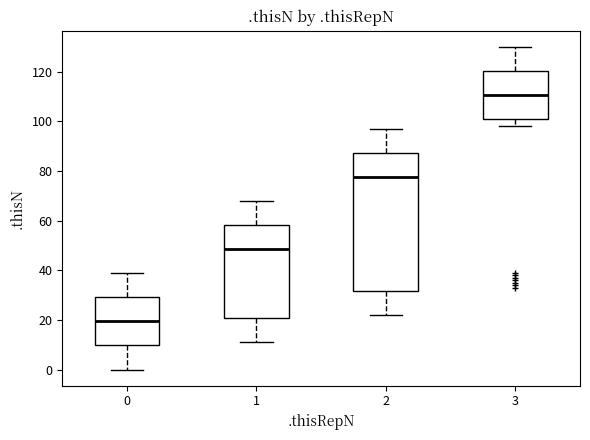

Which box is the tallest, from its lower edge to its upper edge?

2